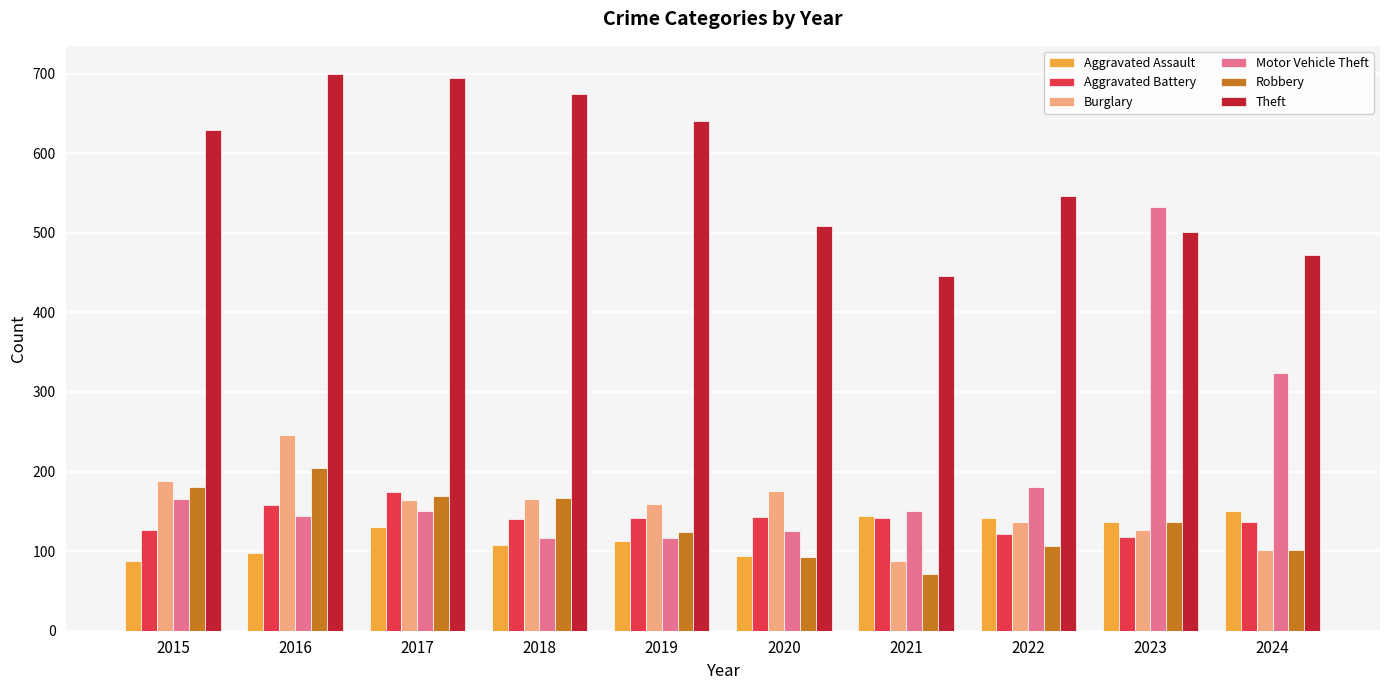

Which series has the largest range (max minus min)?

Motor Vehicle Theft